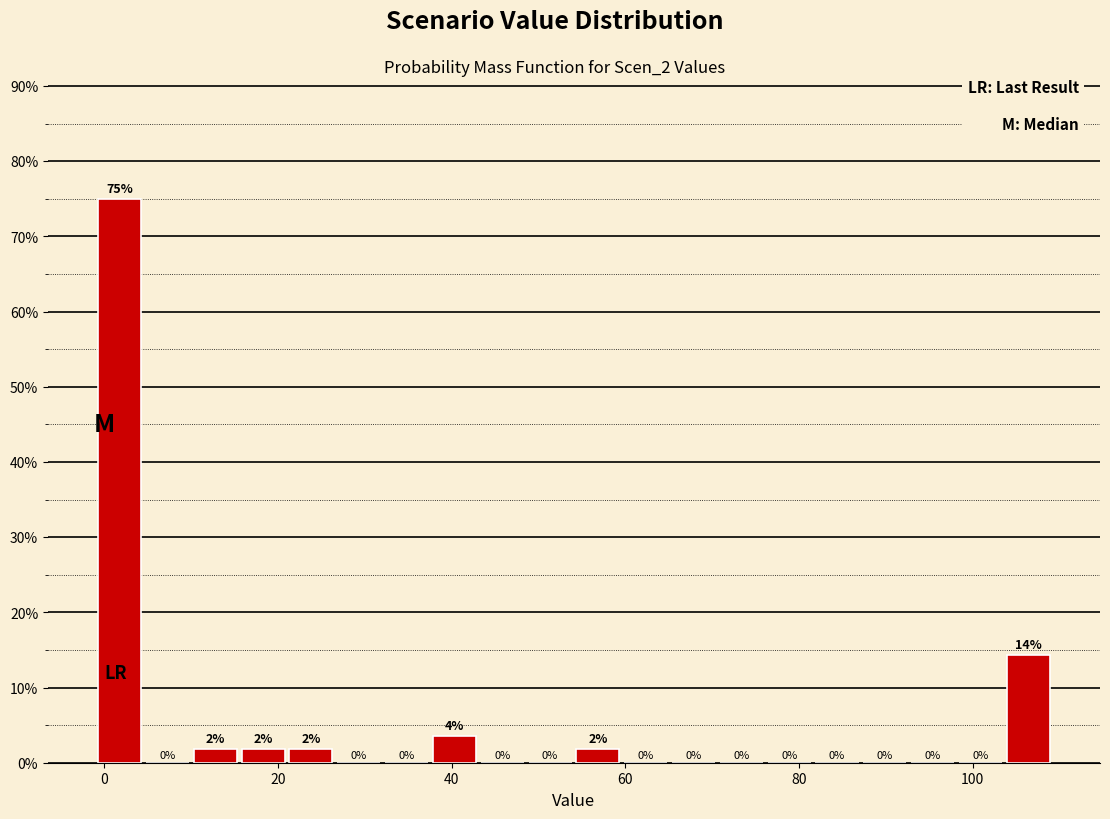

Around what value on the x-axis is the tallest bar? Give the approximate position of its centre, as read against the axis.

2